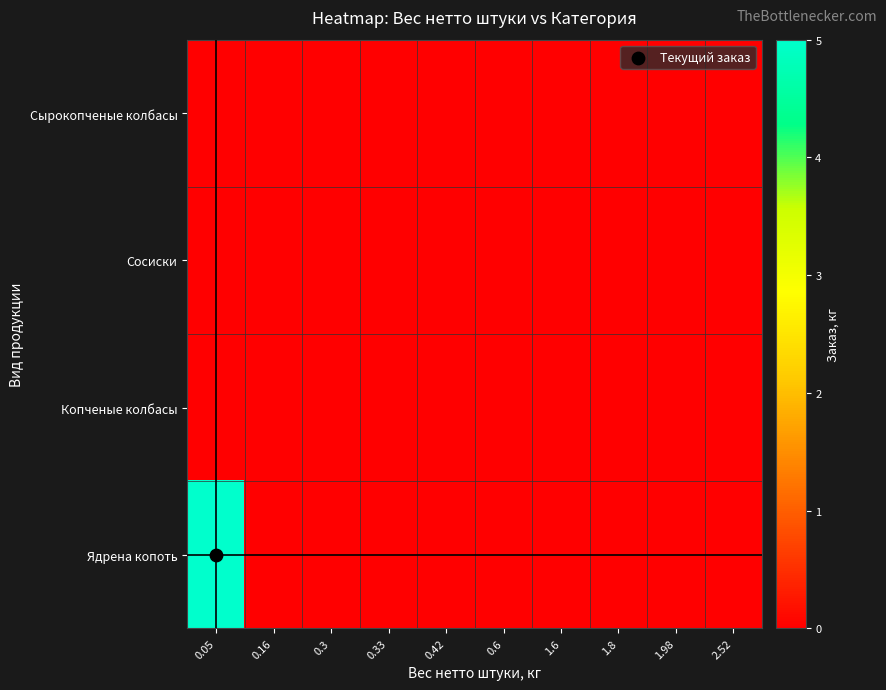

Reading left to right, what are all the values shown in this chart?

Сырокопченые колбасы: 0.05=0	0.16=0	0.3=0	0.33=0	0.42=0	0.6=0	1.6=0	1.8=0	1.98=0	2.52=0
Сосиски: 0.05=0	0.16=0	0.3=0	0.33=0	0.42=0	0.6=0	1.6=0	1.8=0	1.98=0	2.52=0
Копченые колбасы: 0.05=0	0.16=0	0.3=0	0.33=0	0.42=0	0.6=0	1.6=0	1.8=0	1.98=0	2.52=0
Ядрена копоть: 0.05=5	0.16=0	0.3=0	0.33=0	0.42=0	0.6=0	1.6=0	1.8=0	1.98=0	2.52=0